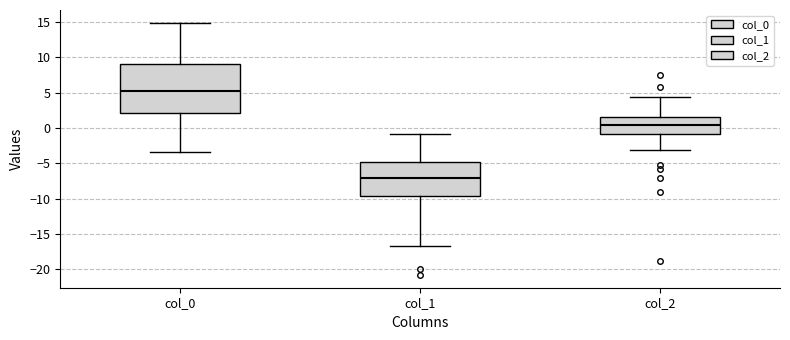

Comparing the boxes themselves (not the whiskers), which one is the tallest?

col_0